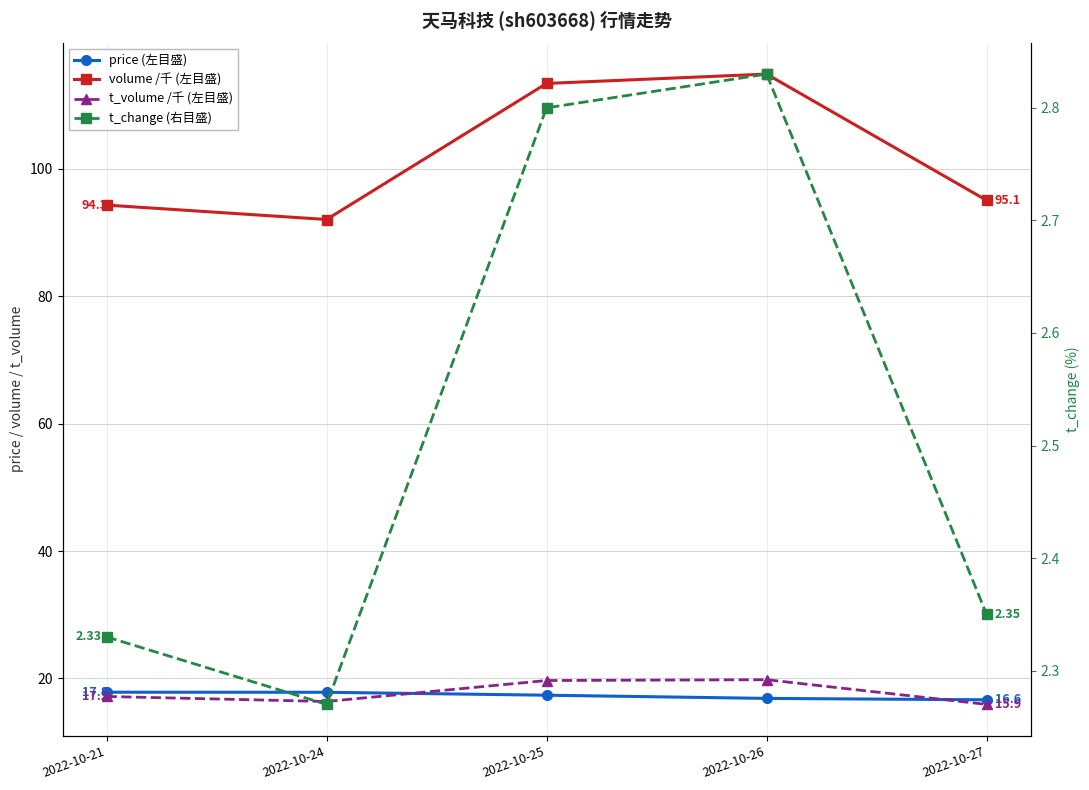

Which category has the lowest value across all series?

2022-10-24